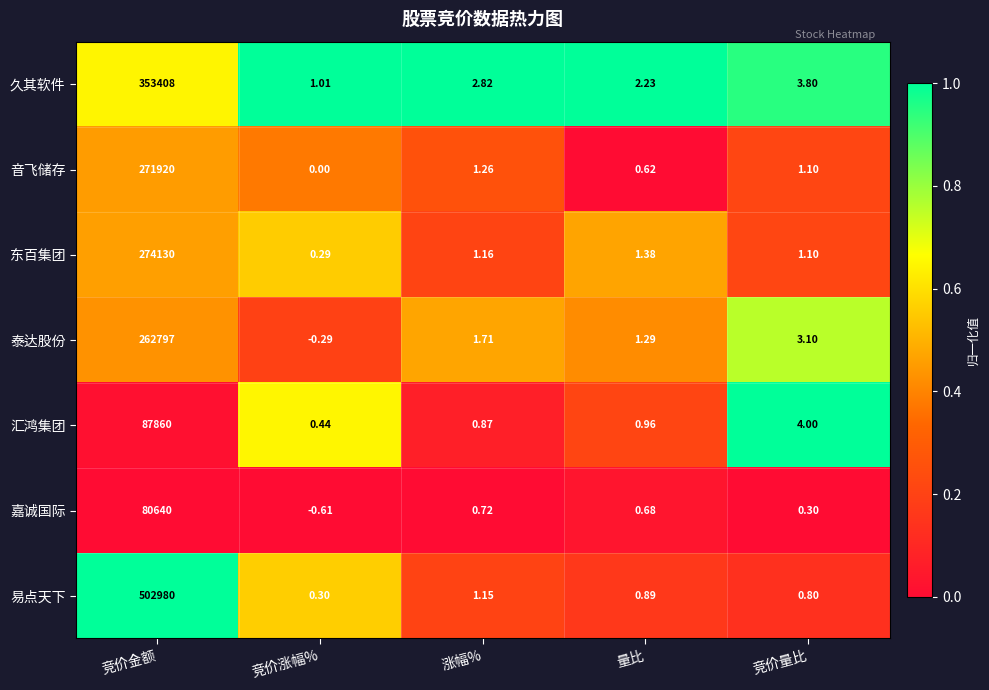

List the labels in order of 东百集团 value, smallest first.

竞价涨幅%, 竞价量比, 涨幅%, 量比, 竞价金额